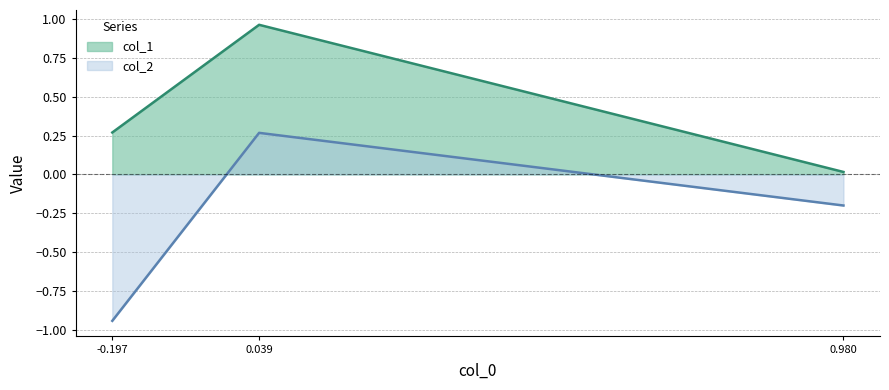

Reading left to right, extract all data points from this chart.

col_1 (line): 0.3	1.0	0.0
col_2 (line): -0.9	0.3	-0.2